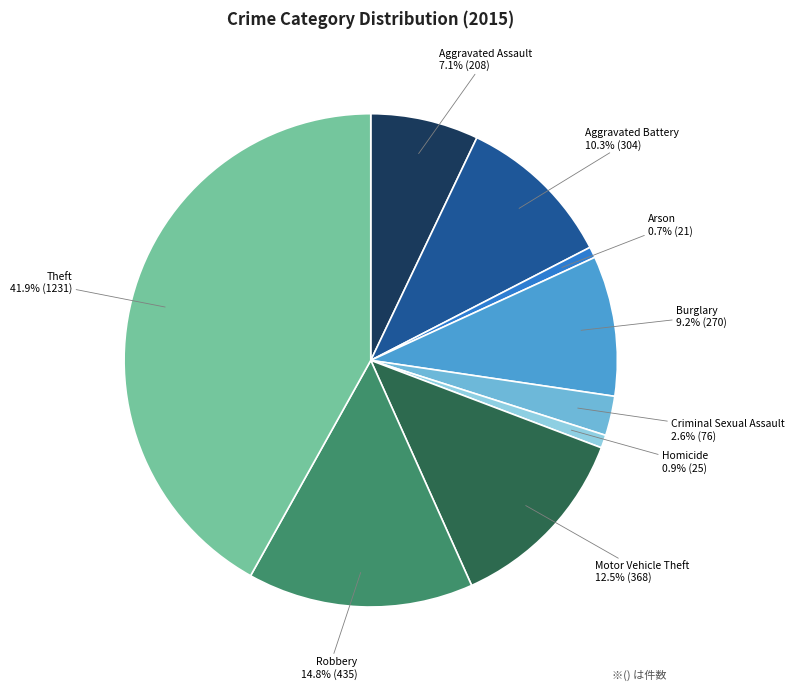

To the nearest percent, what portion does Robbery represent?

15%